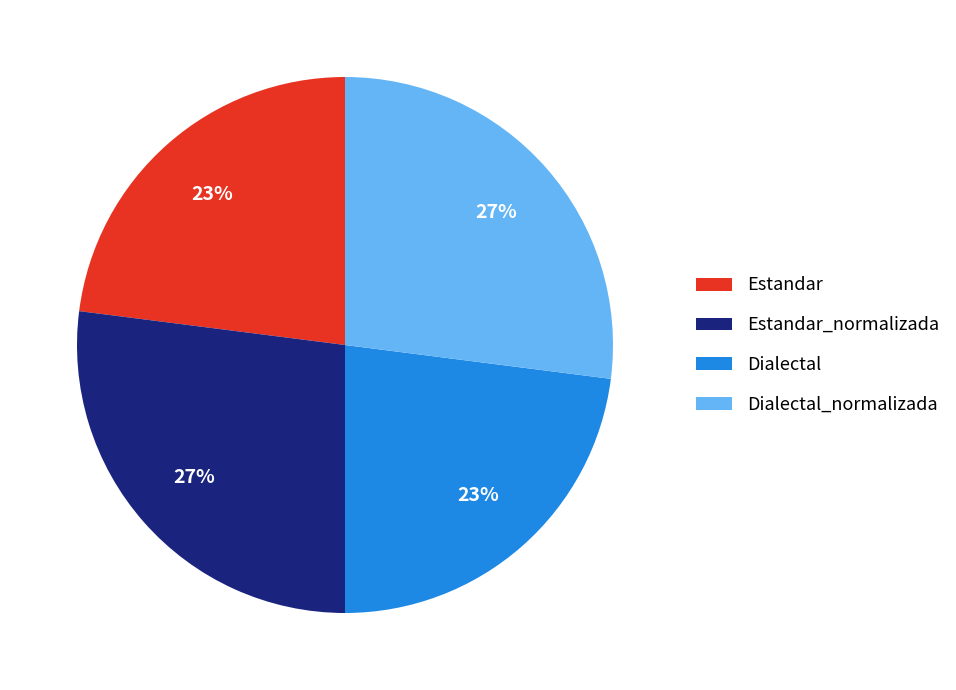

Between Estandar_normalizada and Dialectal, which is larger?

Estandar_normalizada